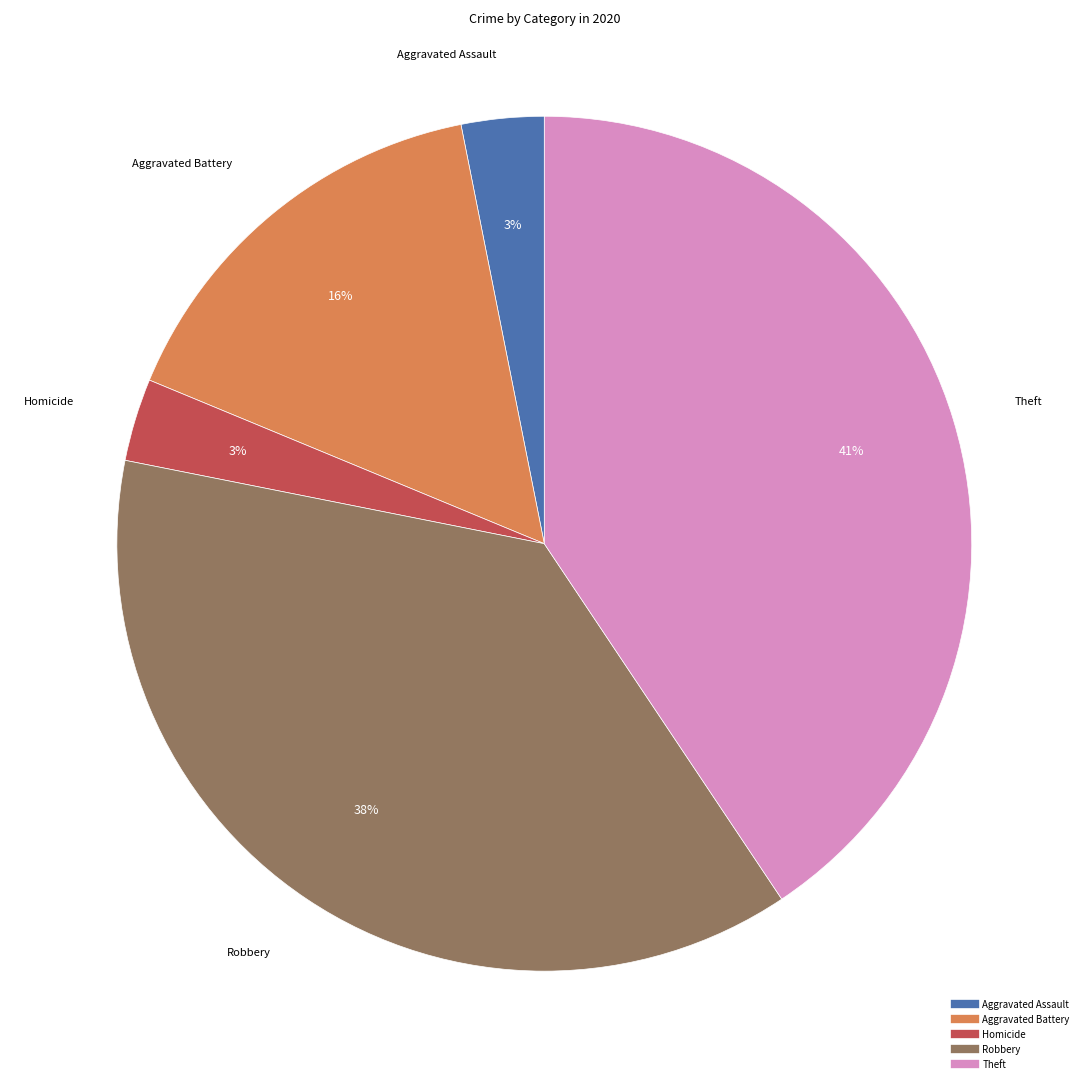

To the nearest percent, what is the average slice percentage?

20%